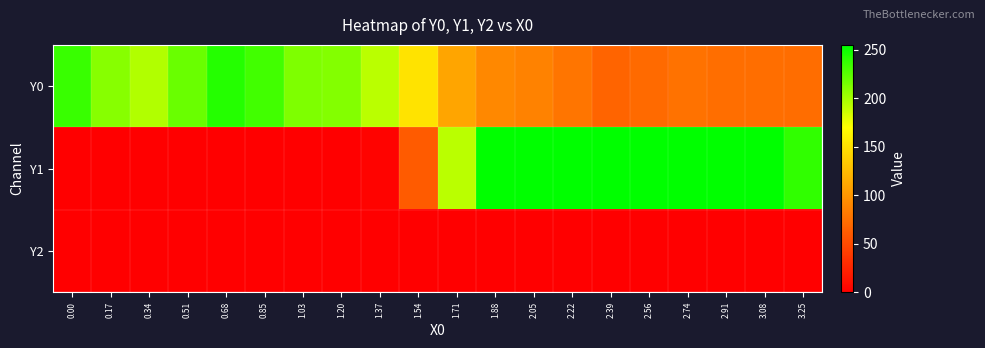

List the series in order of their peak value, lowest first.

Y2, Y0, Y1